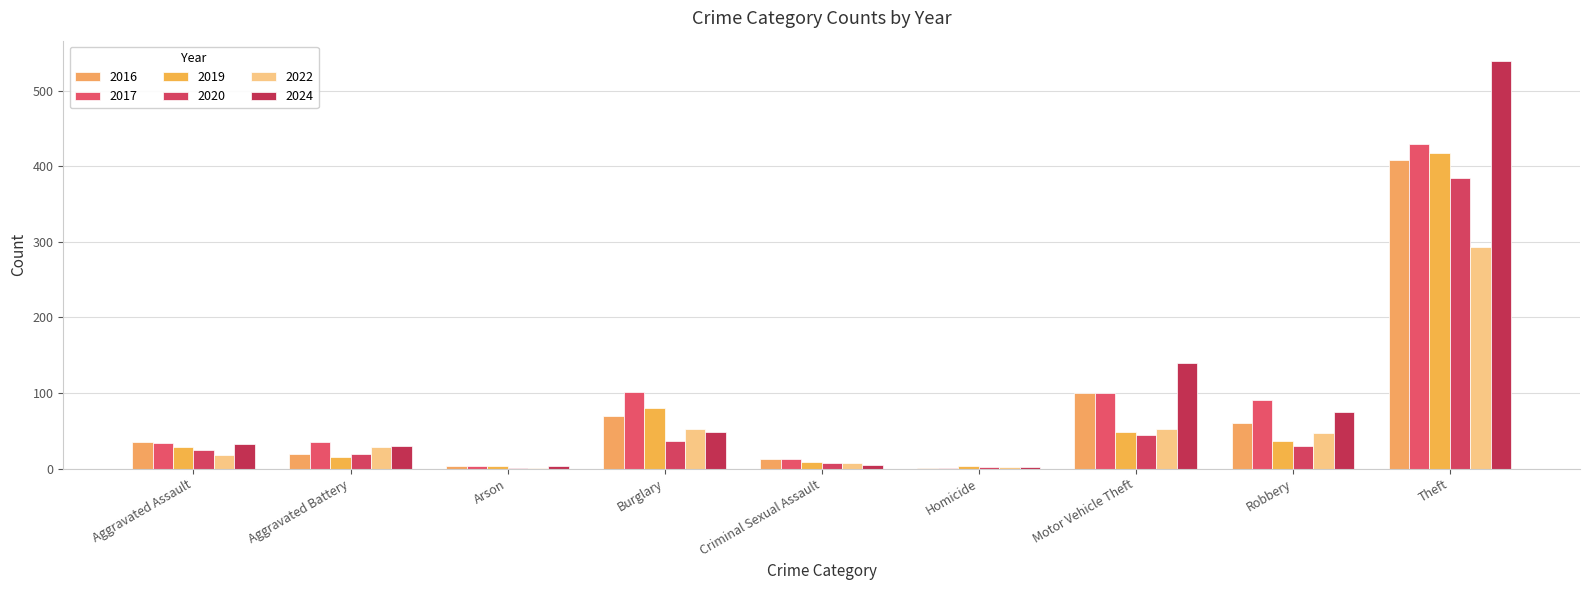

Which label corresponds to the smallest value in the chart?

Homicide